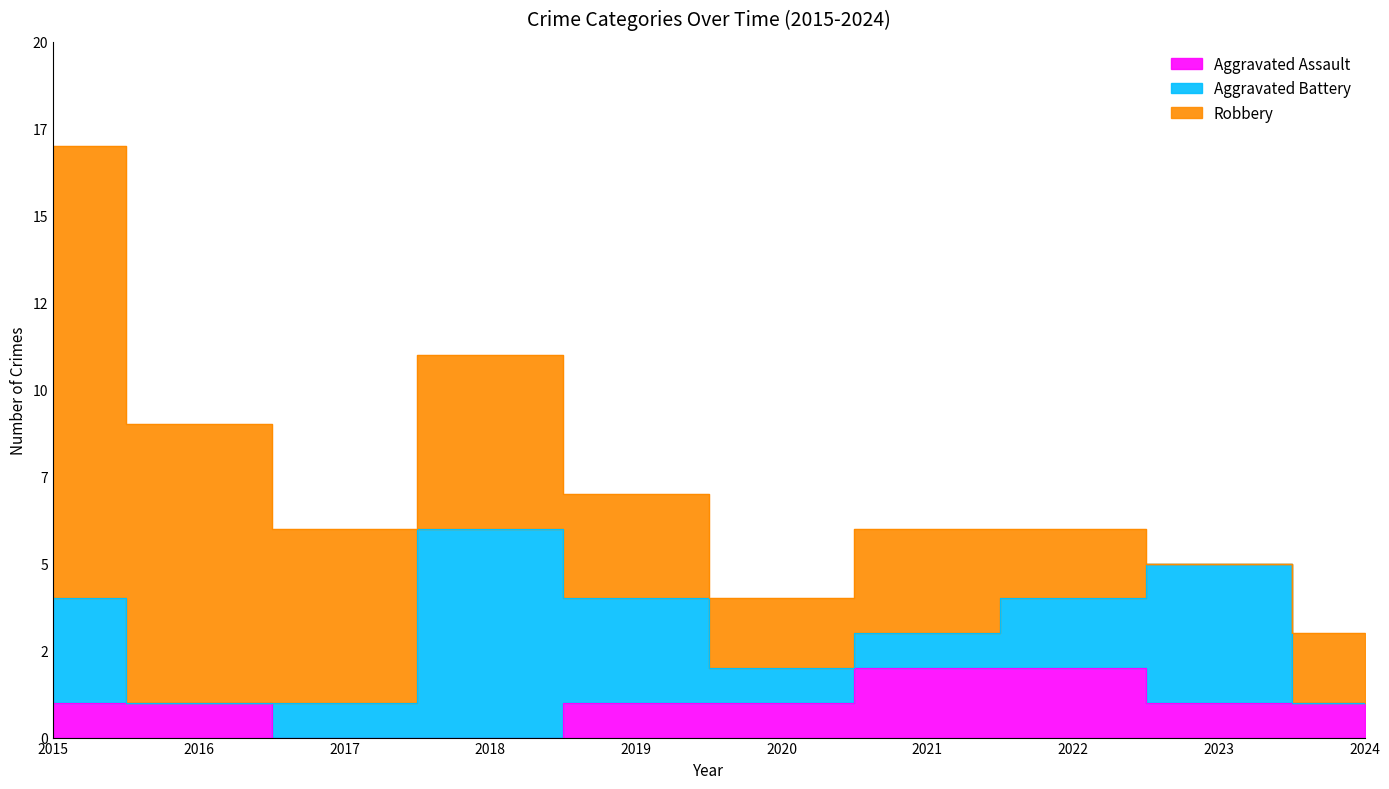

The Aggravated Battery series shows 0 at 2020. True or false?

False